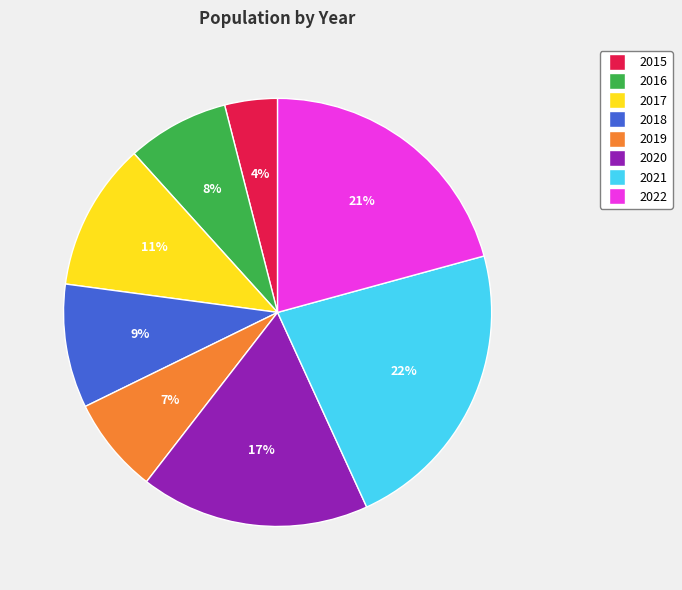

Which category has the biggest portion of the pie?

2021